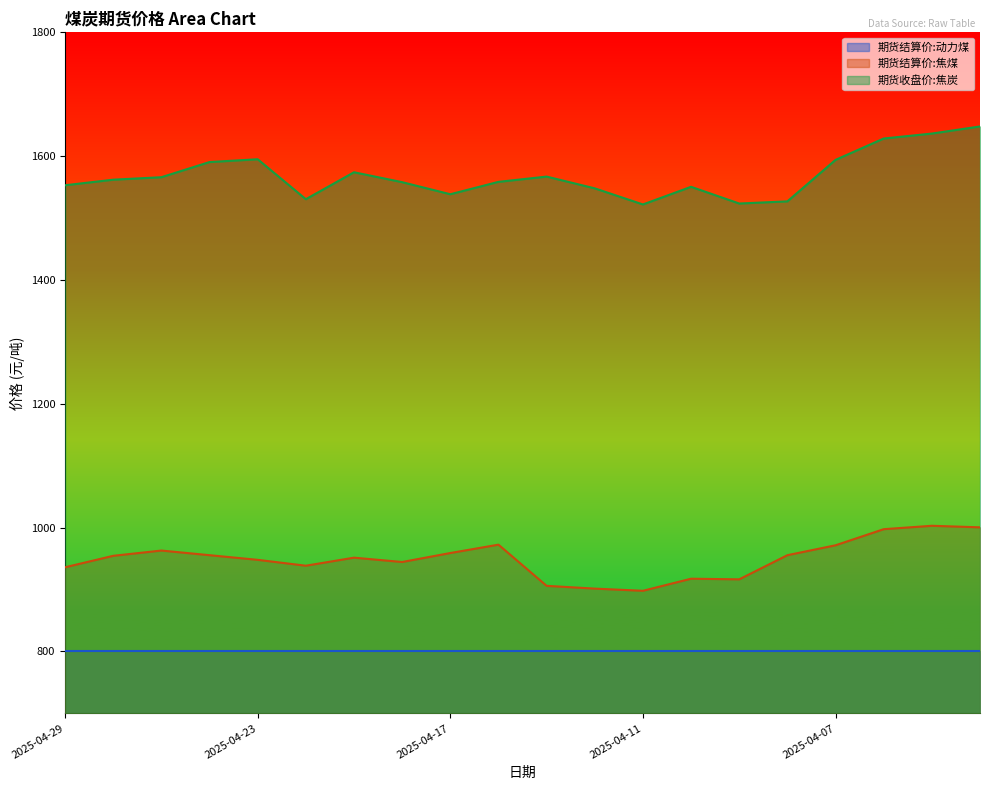

True or false: 期货结算价:焦煤 has more than 2 points higher than both neighbors.

True